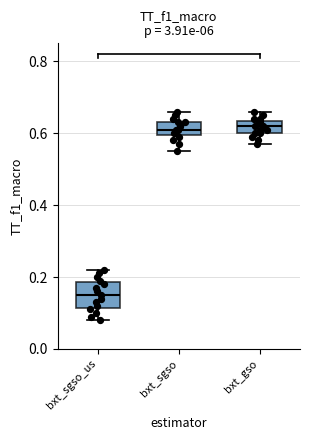

Reading left to right, transcribe this box plot: for each box, give where its median line is, the range the box spans, and where its two whiskers end, as read against the y-axis. The values are not printed on the chart, so give them approximately, as read against the axis.

bxt_sgso_us: median 0.16, box 0.12 to 0.18, whiskers 0.08 to 0.22
bxt_sgso: median 0.62, box 0.60 to 0.64, whiskers 0.56 to 0.66
bxt_gso: median 0.62, box 0.60 to 0.64, whiskers 0.58 to 0.66